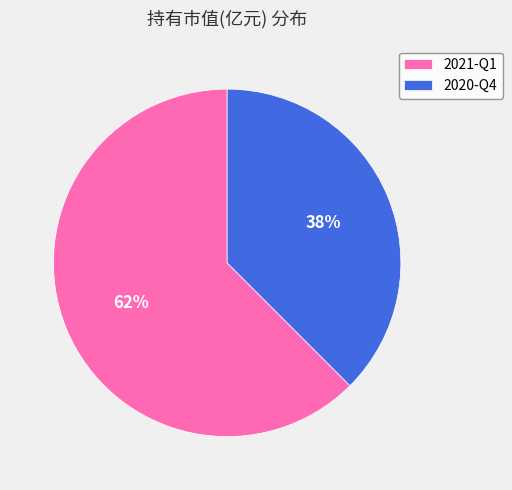

What is the largest slice in the pie chart?

2021-Q1